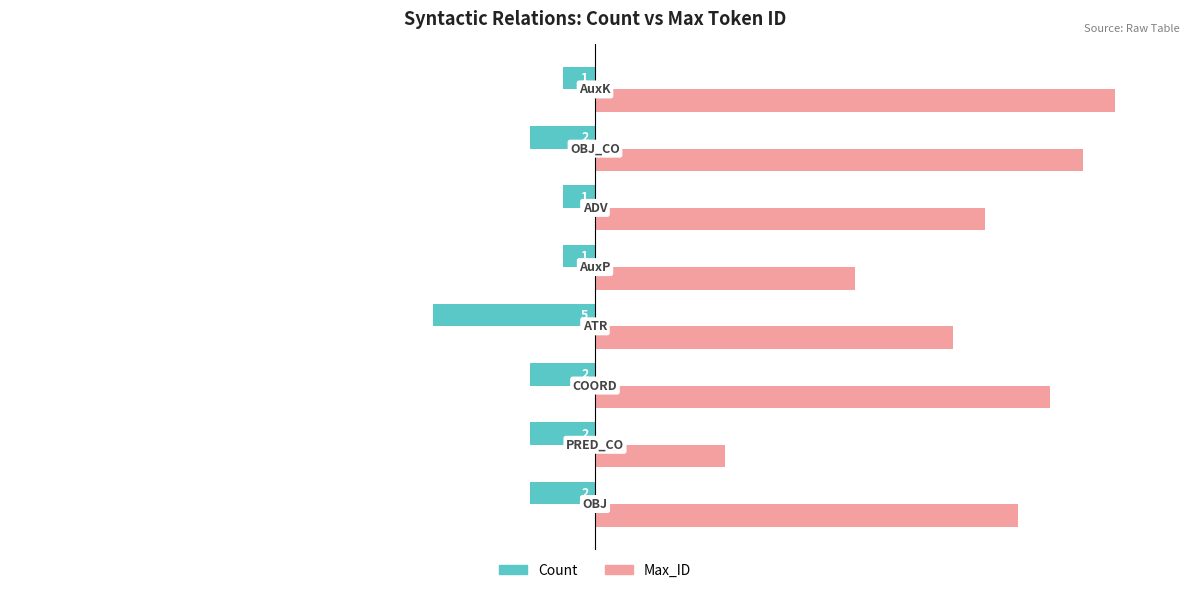

Rank the series at OBJ_CO from highest to lowest value.

Max_ID, Count